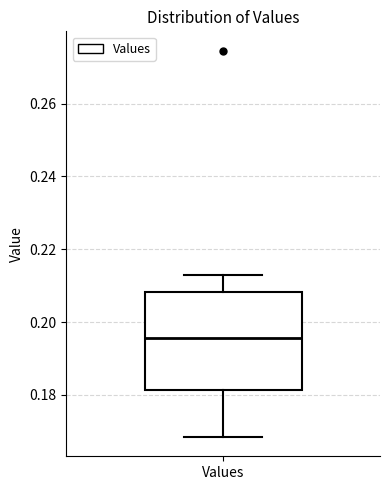

Read this box plot against the y-axis: the position of the median line, the range covered by the box, and the ends of both whiskers. The values are not printed on the chart, so give them approximately, as read against the axis.

median 0.196, box 0.182 to 0.208, whiskers 0.168 to 0.212